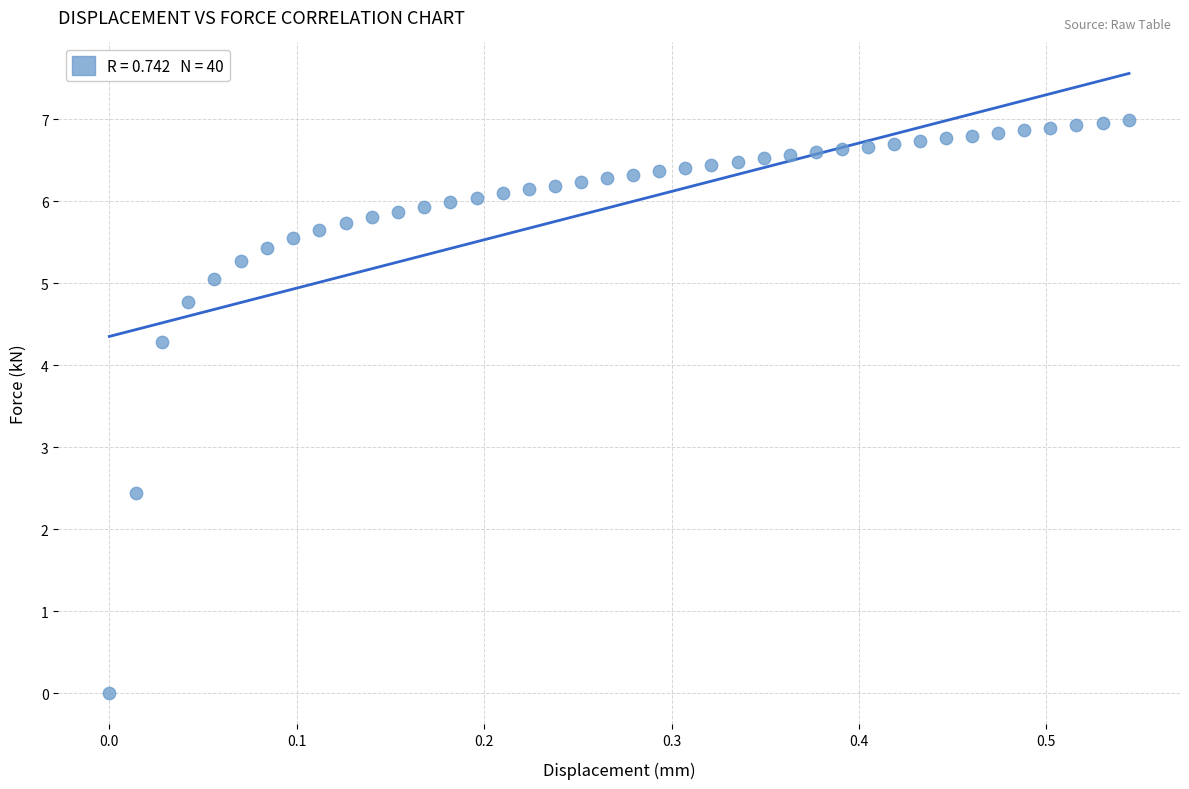

What is the range of Y values (max minus min)?

7.0